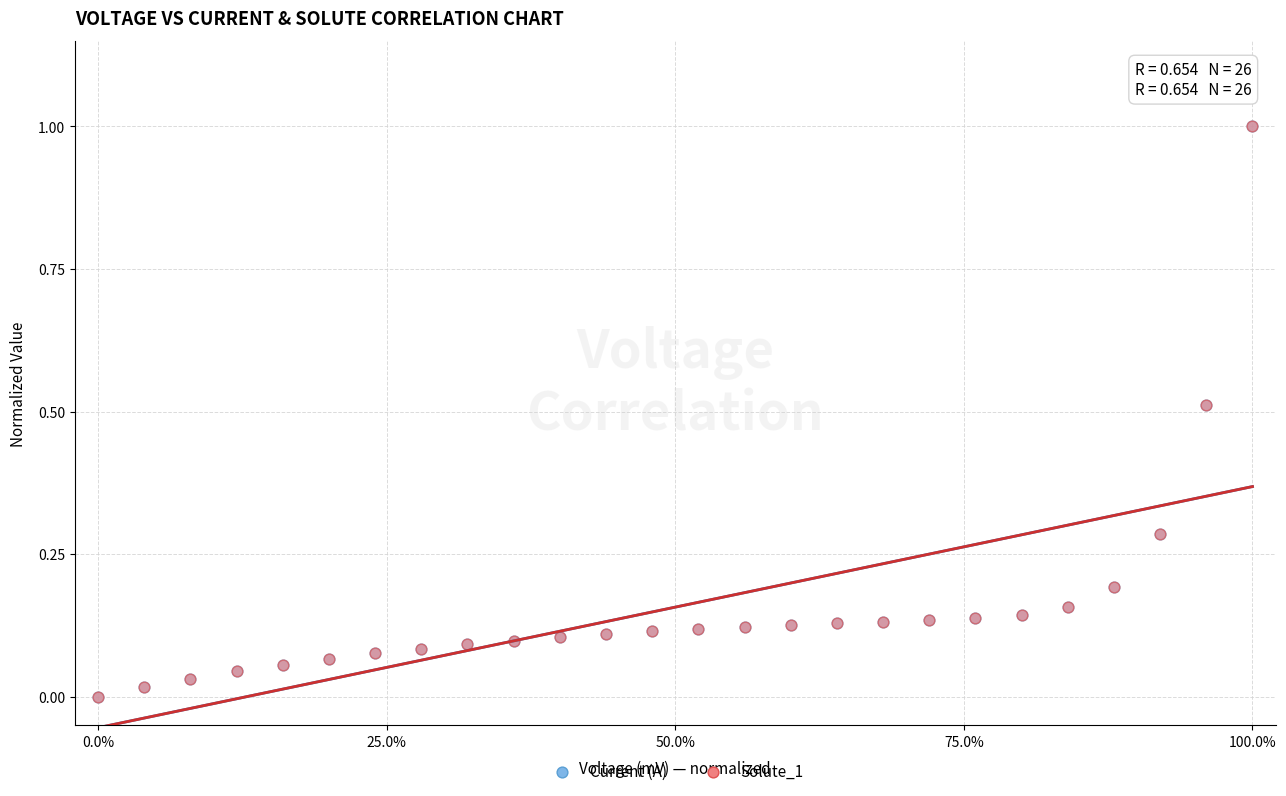

What are all the series names shown in the legend?

Current (A), Solute_1